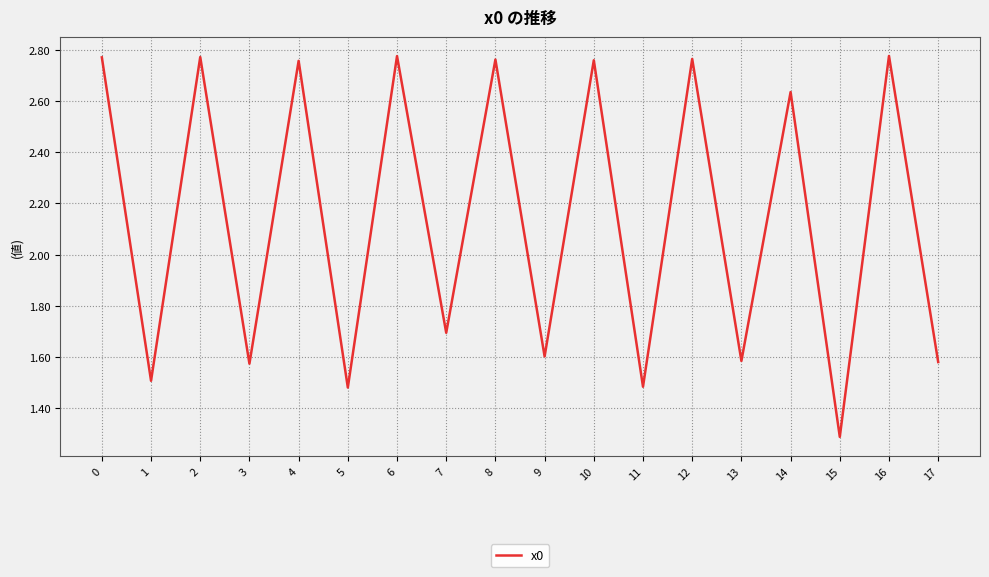

What is the change in value from 10 to 13?

-1.2